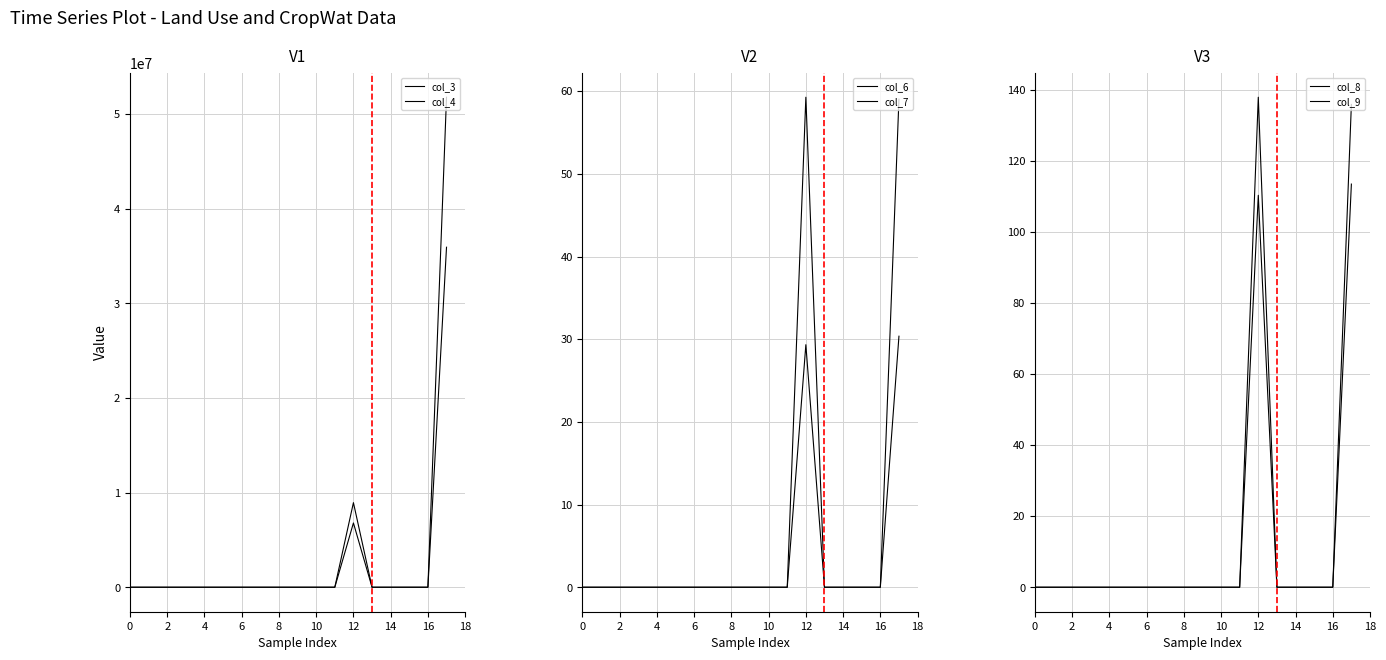

Reading right to left, what are all the values shown in this chart?

col_3: 35932500.0	0.0	0.0	0.0	0.0	6790500.0	0.0	0.0	0.0	0.0	0.0	0.0	0.0	0.0	0.0	0.0	0.0	0.0
col_4: 51785100.0	0.0	0.0	0.0	0.0	8937000.0	0.0	0.0	0.0	0.0	0.0	0.0	0.0	0.0	0.0	0.0	0.0	0.0
col_6: 30.4	0.0	0.0	0.0	0.0	29.3	0.0	0.0	0.0	0.0	0.0	0.0	0.0	0.0	0.0	0.0	0.0	0.0
col_7: 59.0	0.0	0.0	0.0	0.0	59.3	0.0	0.0	0.0	0.0	0.0	0.0	0.0	0.0	0.0	0.0	0.0	0.0
col_8: 113.5	0.0	0.0	0.0	0.0	110.4	0.0	0.0	0.0	0.0	0.0	0.0	0.0	0.0	0.0	0.0	0.0	0.0
col_9: 135.9	0.0	0.0	0.0	0.0	138.0	0.0	0.0	0.0	0.0	0.0	0.0	0.0	0.0	0.0	0.0	0.0	0.0